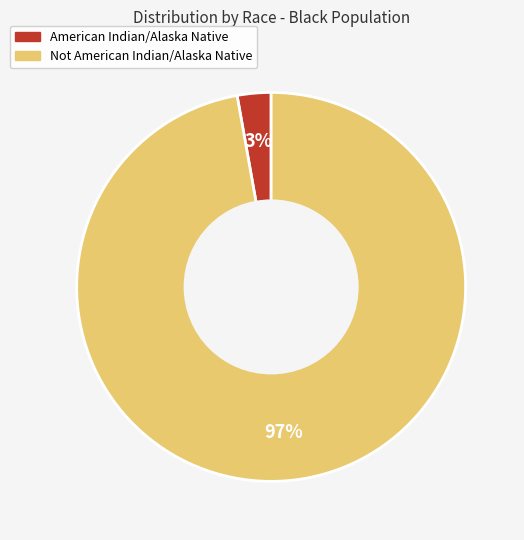

The American Indian/Alaska Native slice represents 3% of the pie. True or false?

True